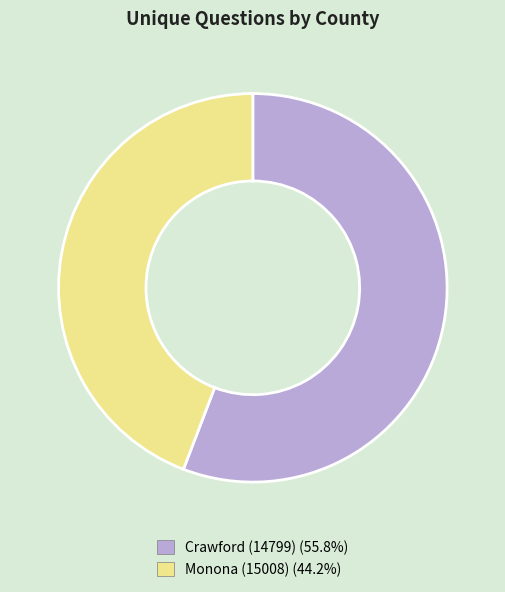

What is the majority slice?

Crawford (14799)